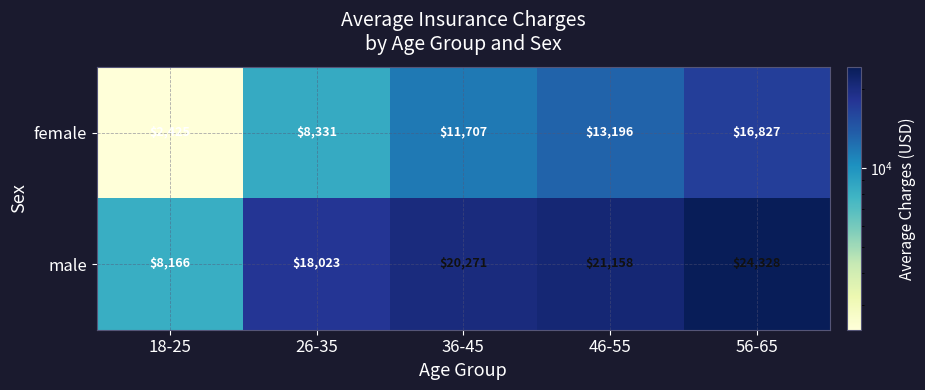

Reading left to right, list all the values displayed in this chart.

female: 18-25=2425	26-35=8331	36-45=11707	46-55=13196	56-65=16827
male: 18-25=8166	26-35=18023	36-45=20271	46-55=21158	56-65=24328